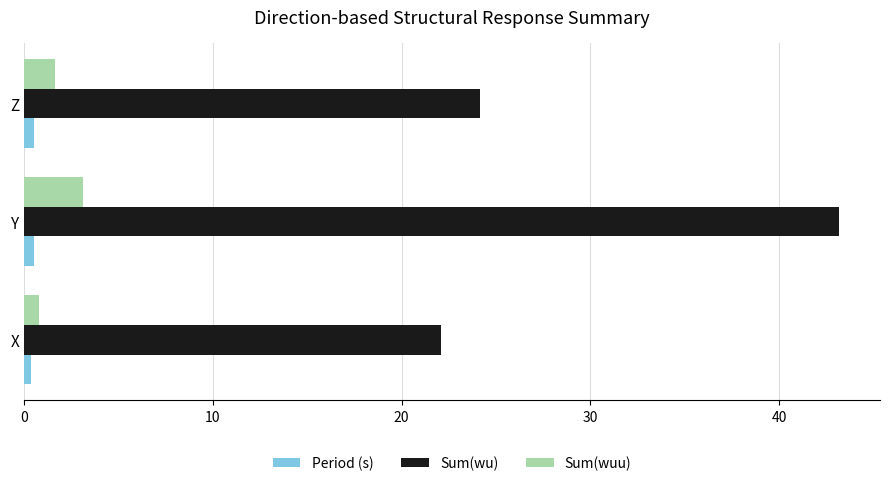

The Sum(wuu) series shows 1.6 at Z. True or false?

True